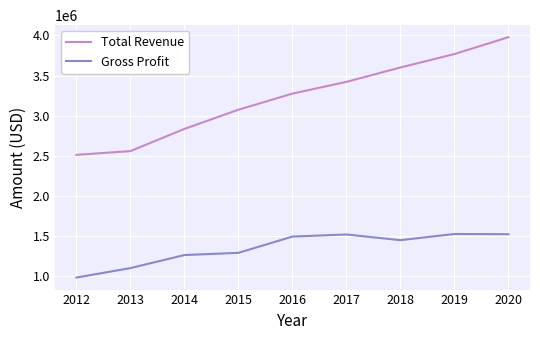

How many series are shown in this chart?

2